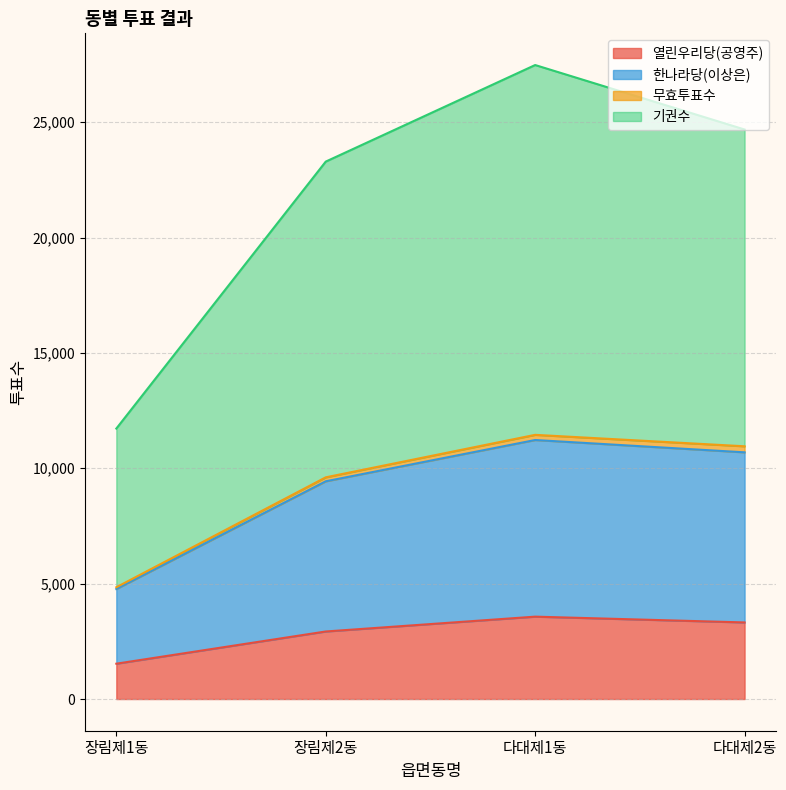

At which label does 열린우리당(공영주) reach its minimum?

장림제1동